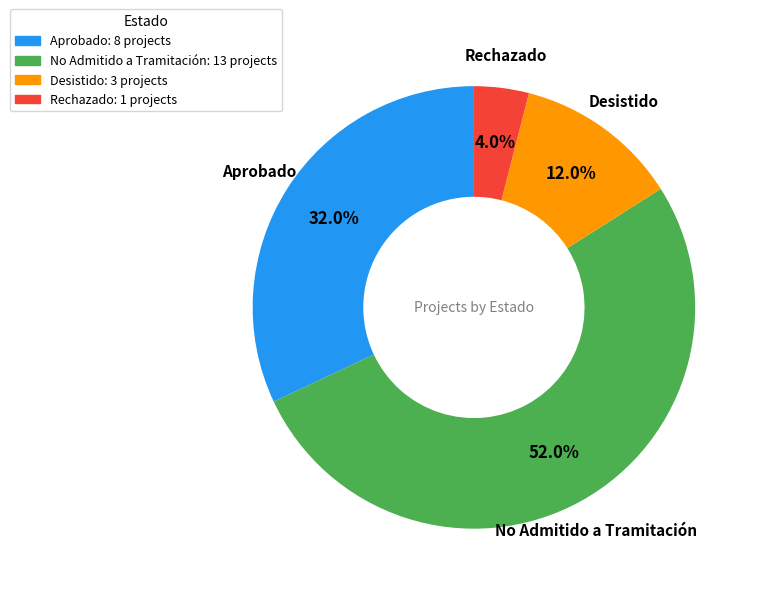

To the nearest percent, what is the average slice percentage?

25%